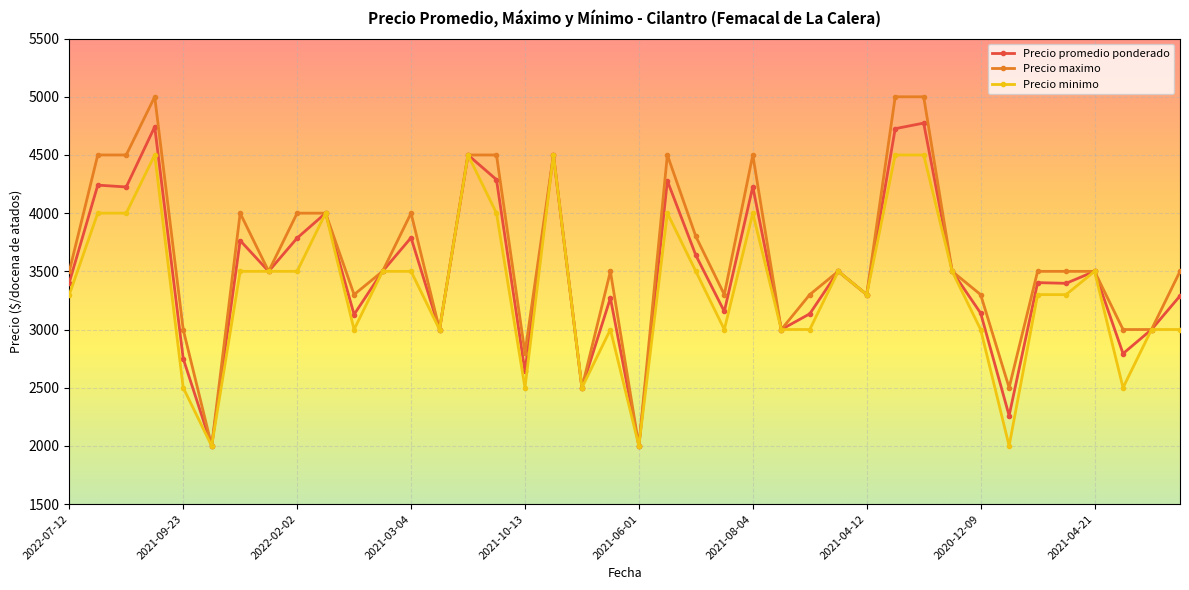

True or false: Precio maximo has more than 2 interior local peaks.

True